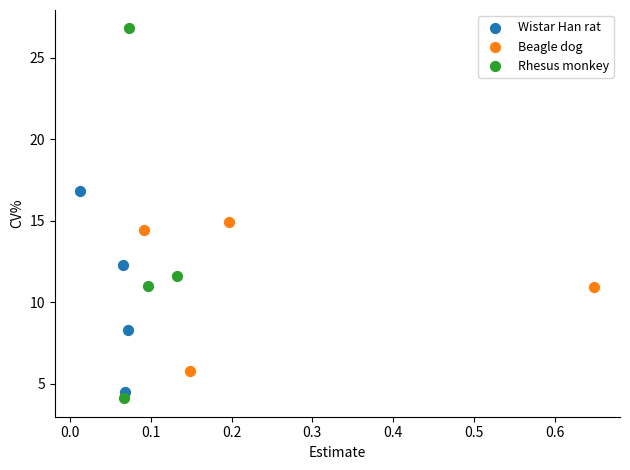

Which series has the largest Y range (max minus min)?

Rhesus monkey